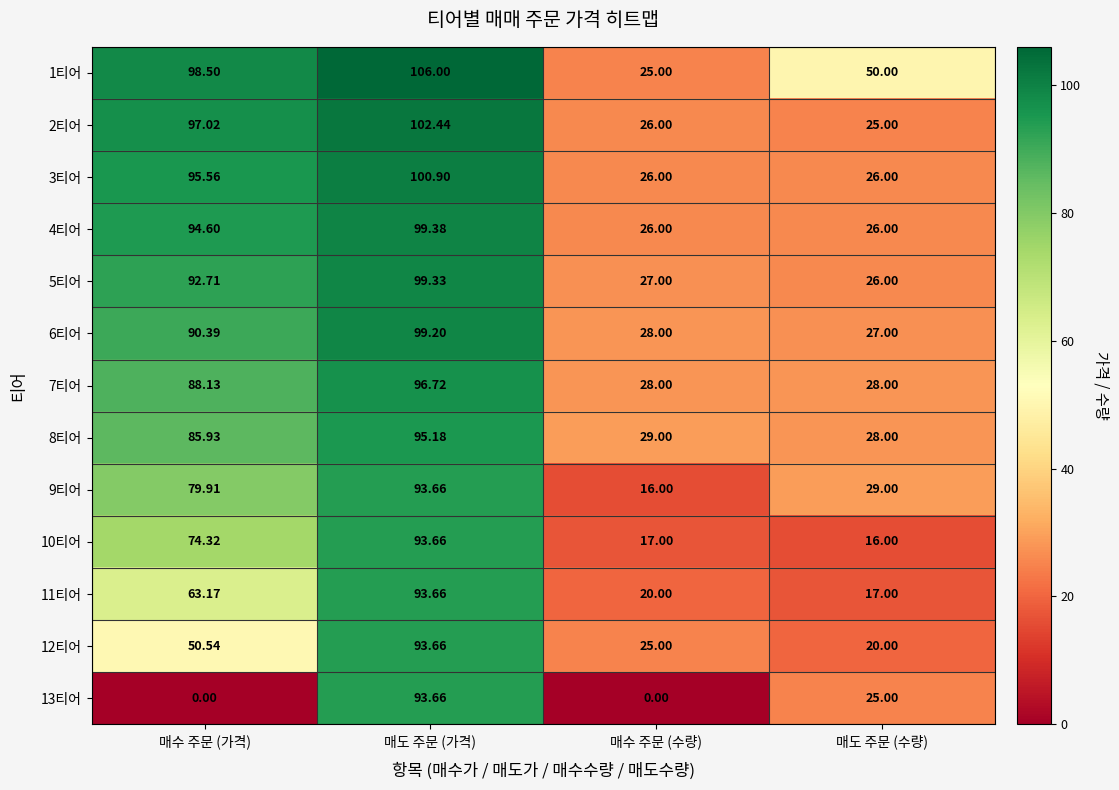

What is the total value across all series at 매수 주문 (가격)?

1010.8